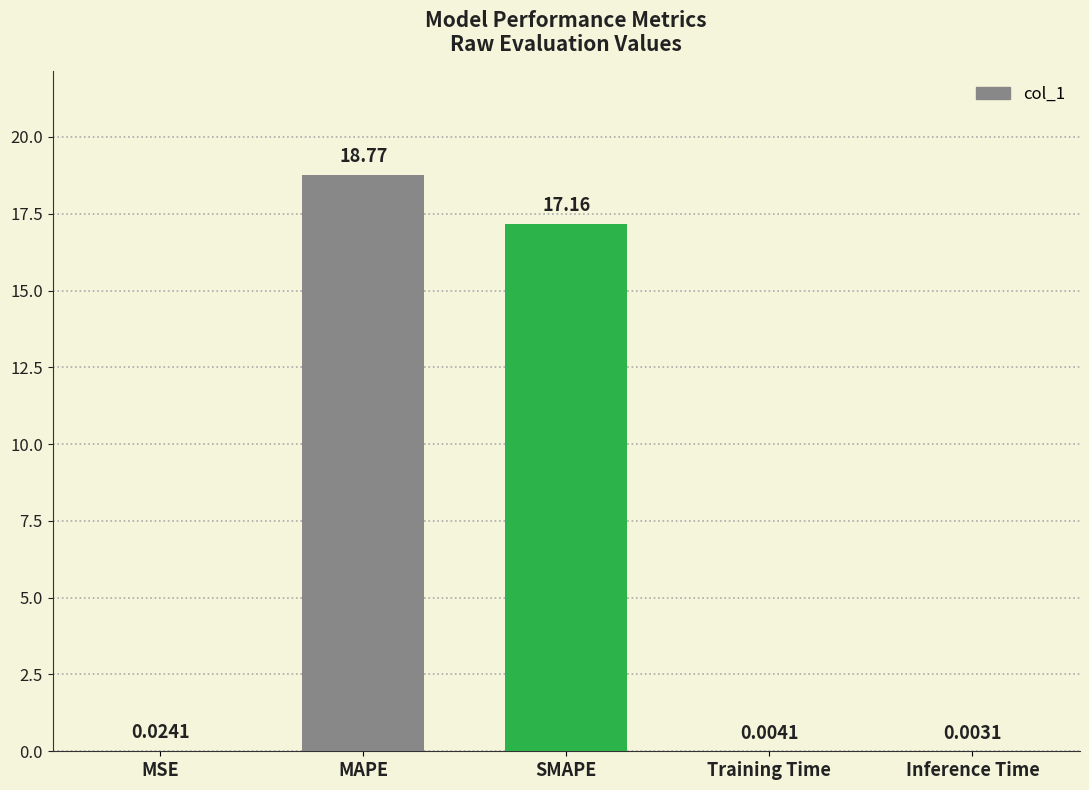

Count the number of categories in the chart.

5